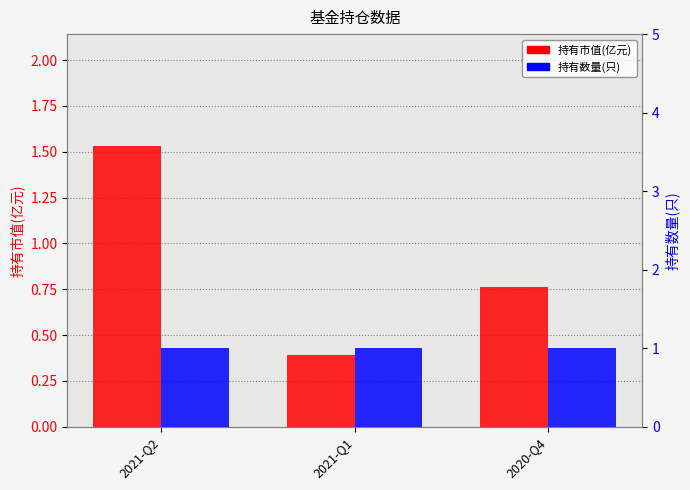

At which category is the sum across all series the highest?

2021-Q2